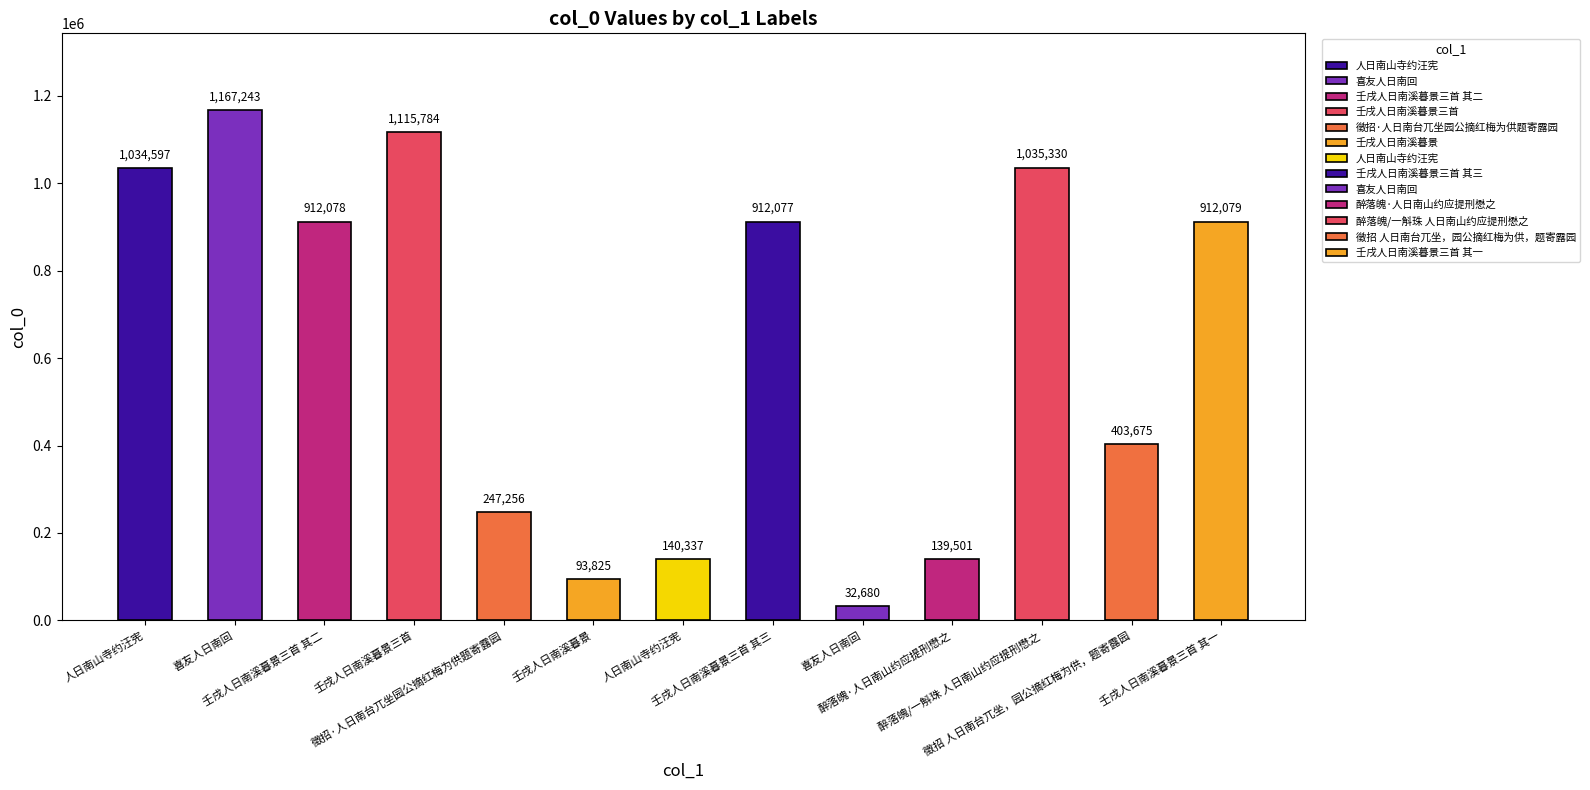

Approximately how many times larger is the value at 壬戌人日南溪暮景三首 其二 compared to 徵招·人日南台兀坐园公摘红梅为供题寄露园?

3.7